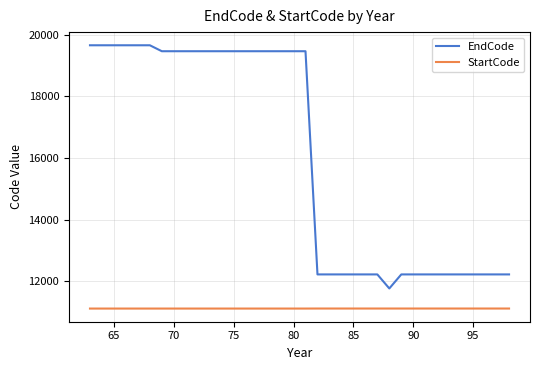

True or false: StartCode and EndCode intersect in this chart.

False